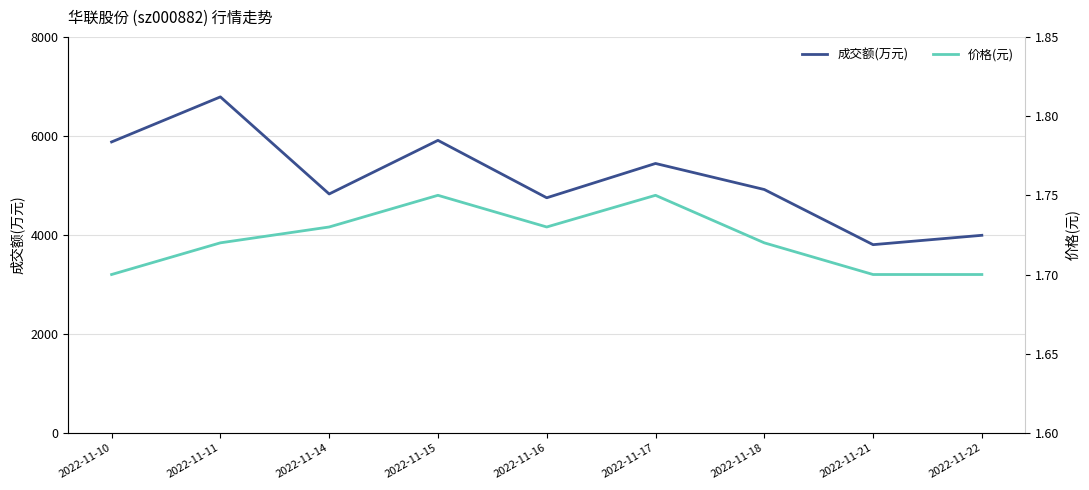

Rank the series by their maximum value, from lowest to highest.

价格(元), 成交额(万元)